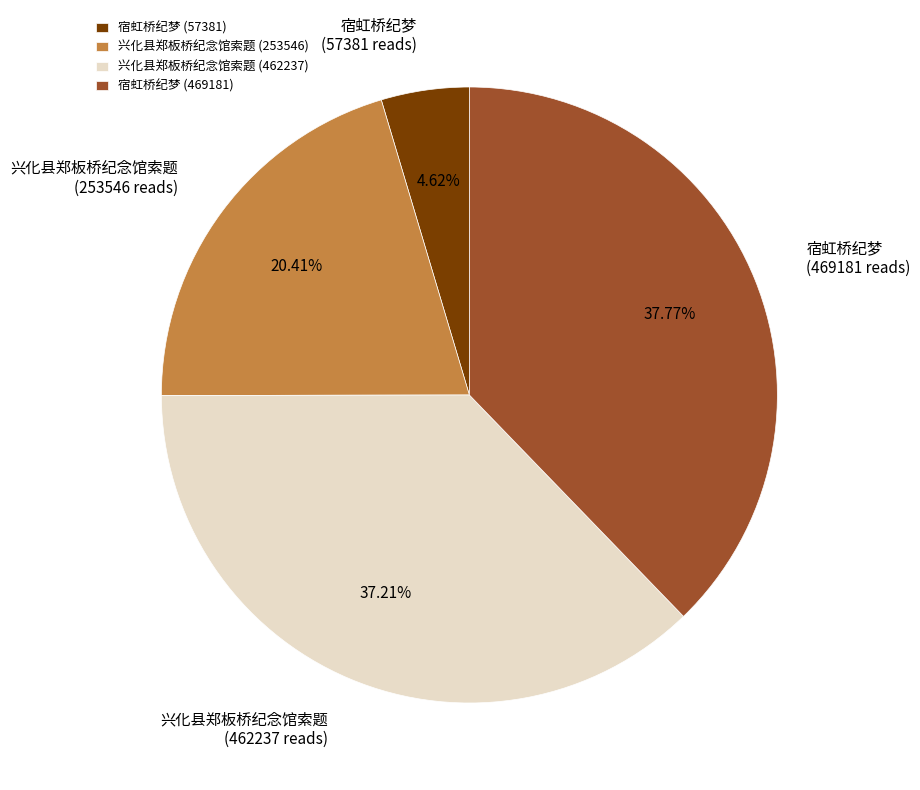

Between 兴化县郑板桥纪念馆索题 (253546) and 宿虹桥纪梦 (57381), which is larger?

兴化县郑板桥纪念馆索题 (253546)